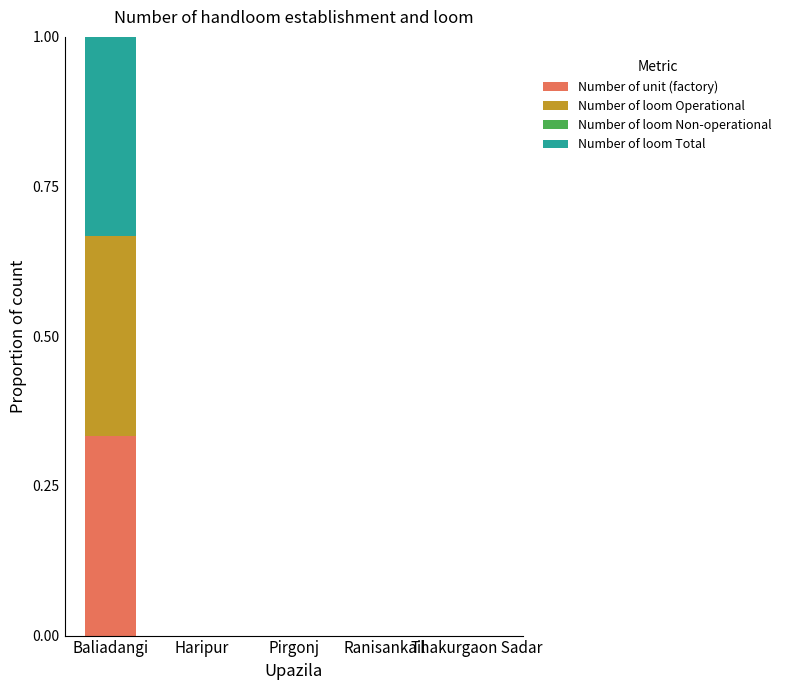

Is it true that Number of unit (factory) equals 0.0 at Ranisankail?

True